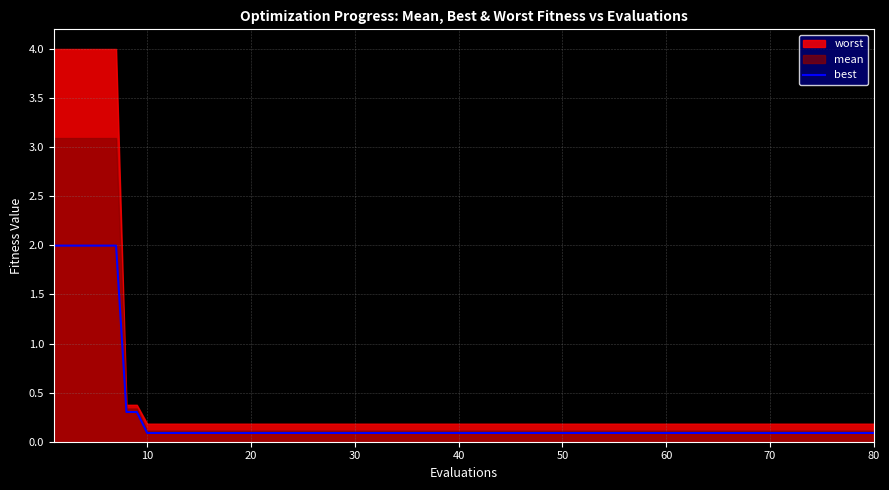

True or false: best has a value of 0.1 at 40.

True